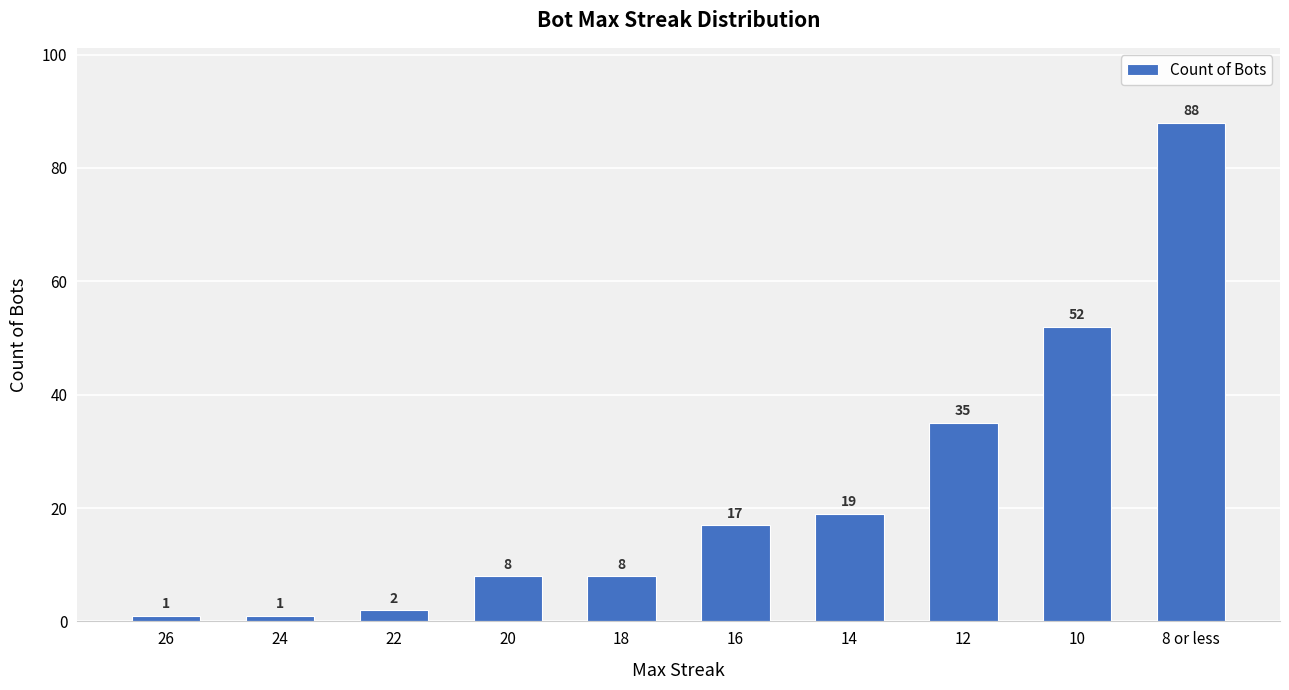

At which label is the value closest to 44?

10